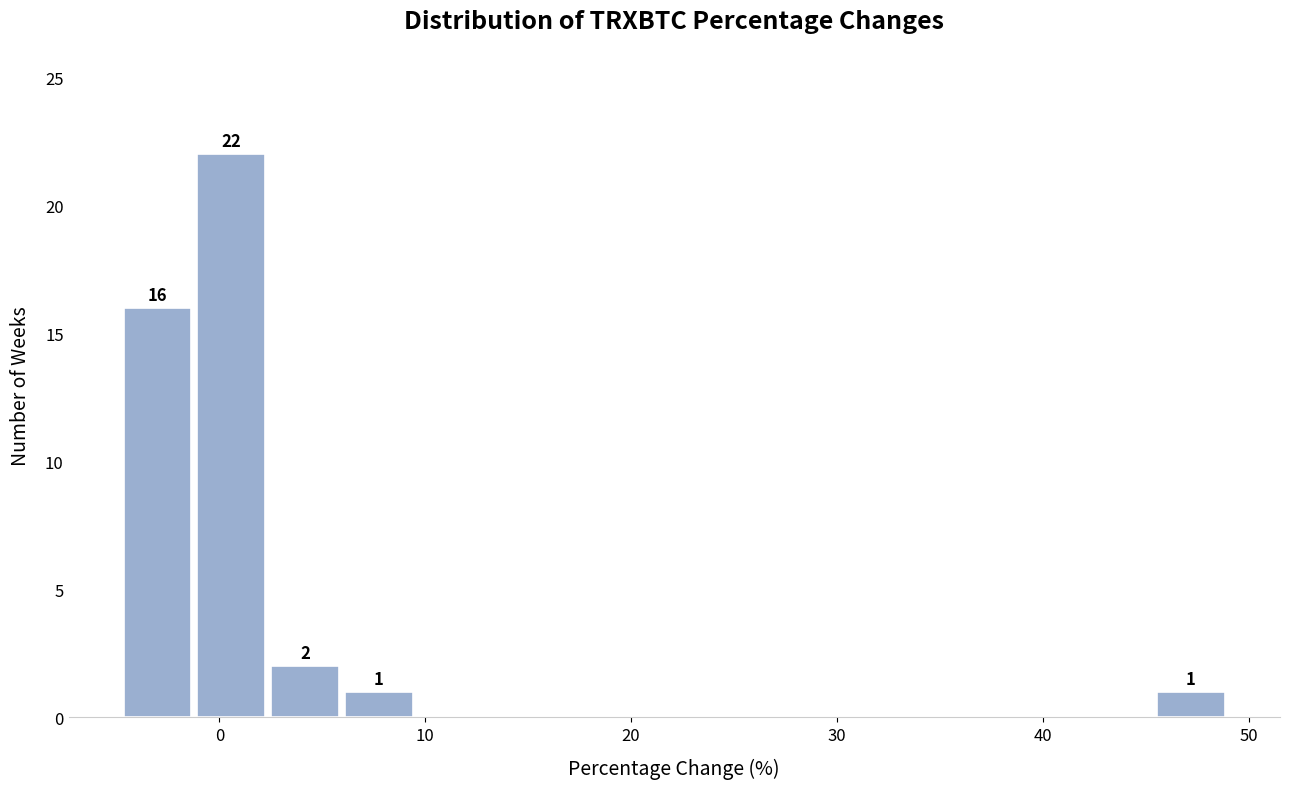

Read against the x-axis, roughly where is the centre of the tallest bar?

1